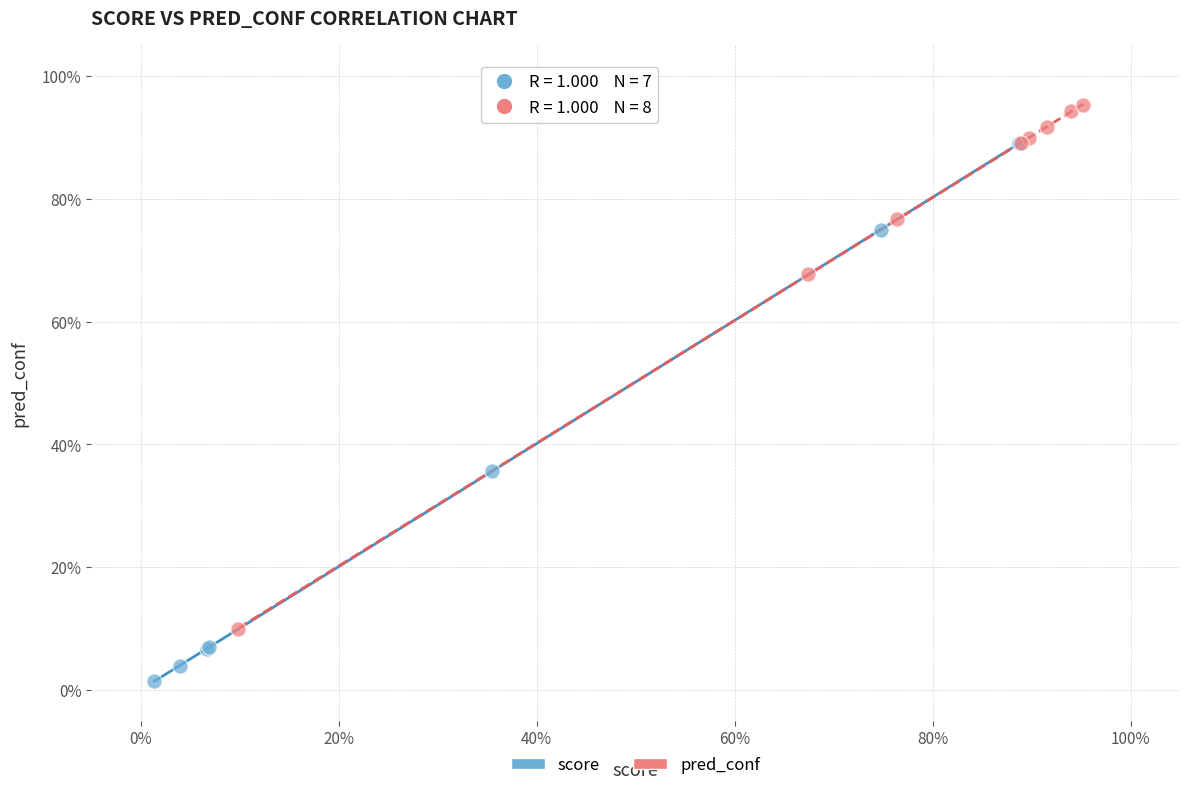

What are all the series names shown in the legend?

score, pred_conf